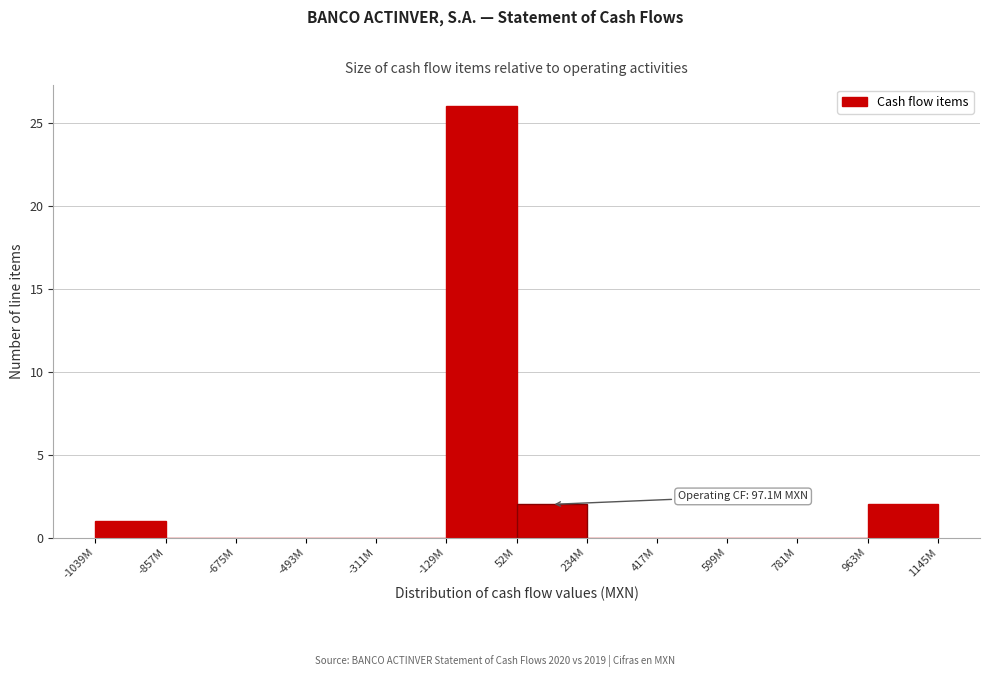

Reading left to right, transcribe all the data shown in this chart.

-1039M=1	-857M=0	-675M=0	-493M=0	-311M=0	-129M=26	52M=2	234M=0	417M=0	599M=0	781M=0	963M=2